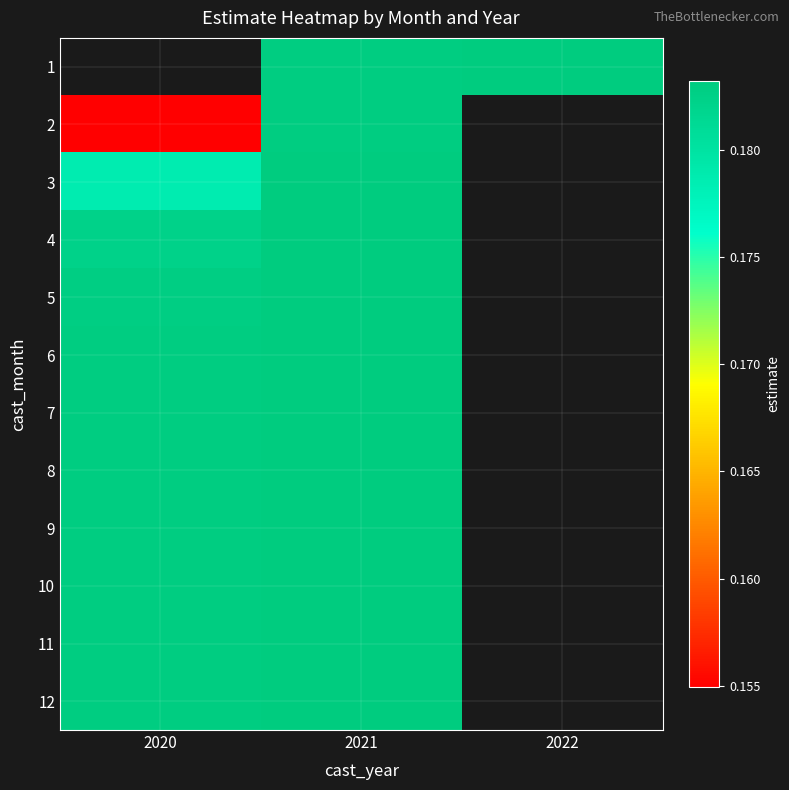

List the labels in order of 4 value, largest first.

2021, 2022, 2020